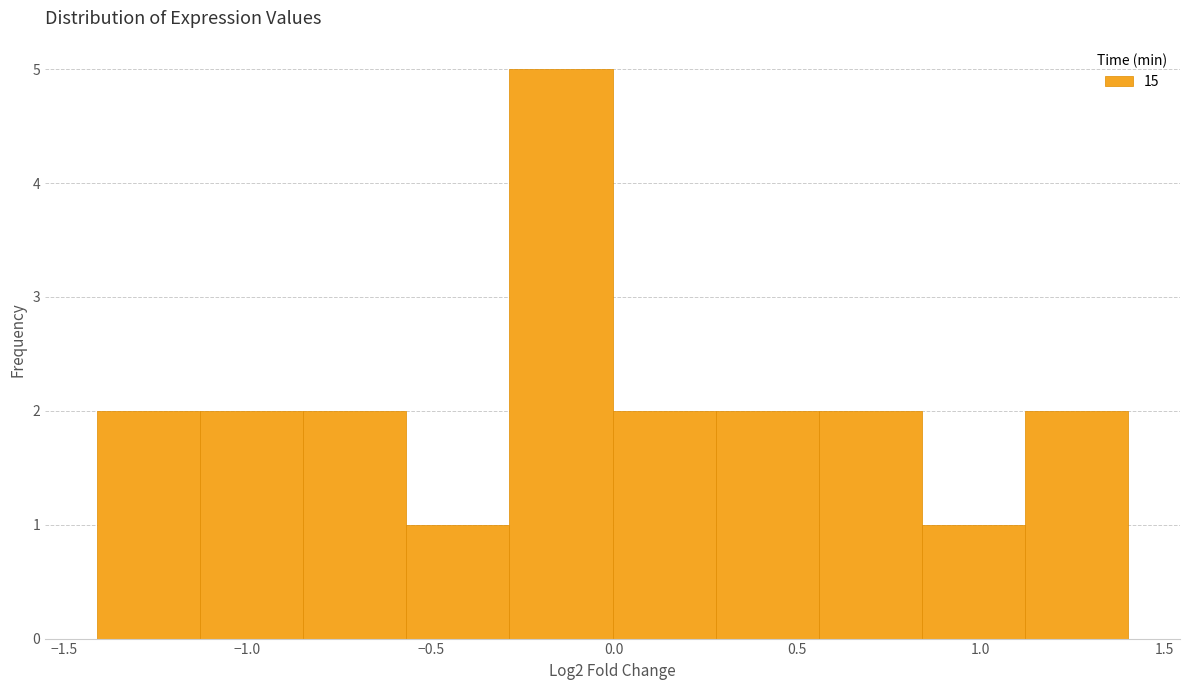

Reading left to right, list every bar in this chart as the range it spans on the x-axis followed by its height. Neither the bar edges nor the heights are printed on the chart, so give them approximately, as read against the axes.

-1.40 to -1.15: 2
-1.15 to -0.85: 2
-0.85 to -0.55: 2
-0.55 to -0.30: 1
-0.30 to 0.00: 5
0.00 to 0.30: 2
0.30 to 0.55: 2
0.55 to 0.85: 2
0.85 to 1.10: 1
1.10 to 1.40: 2